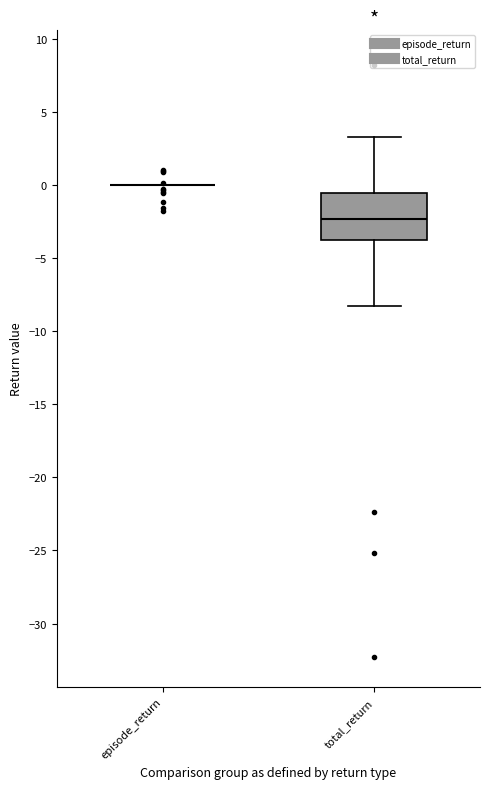

Reading left to right, transcribe this box plot: for each box, give where its median line is, the range the box spans, and where its two whiskers end, as read against the y-axis. The values are not printed on the chart, so give them approximately, as read against the axis.

episode_return: box collapsed to a line at 0.0, whiskers 0.0 to 0.0
total_return: median -2.5, box -4.0 to -0.5, whiskers -8.5 to 3.5